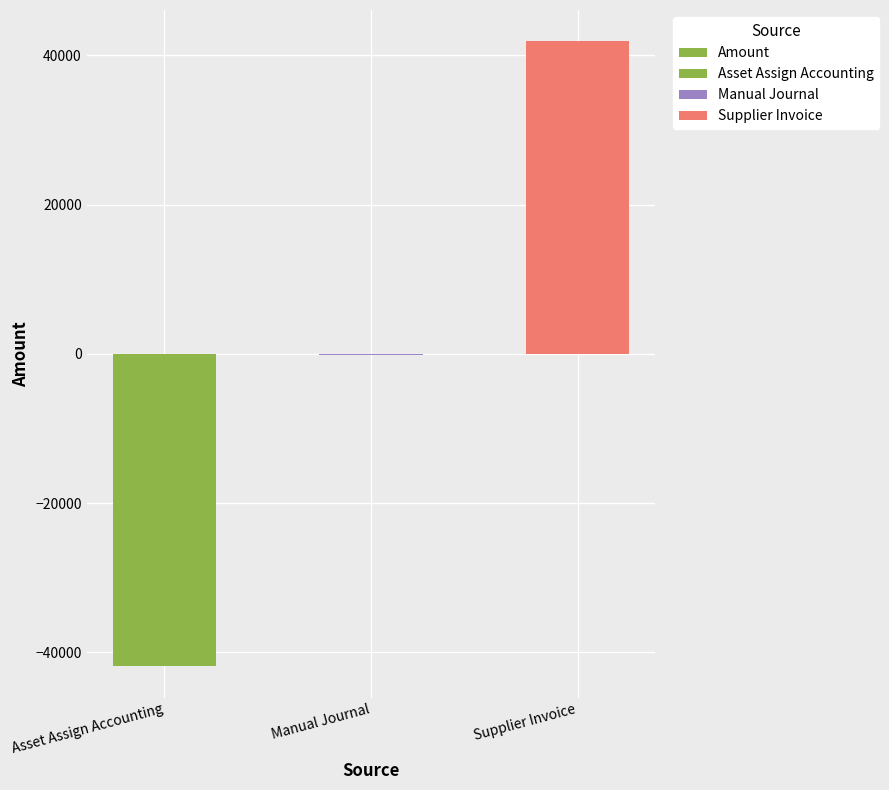

What is the change in value from Asset Assign Accounting to Supplier Invoice?

+83811.8